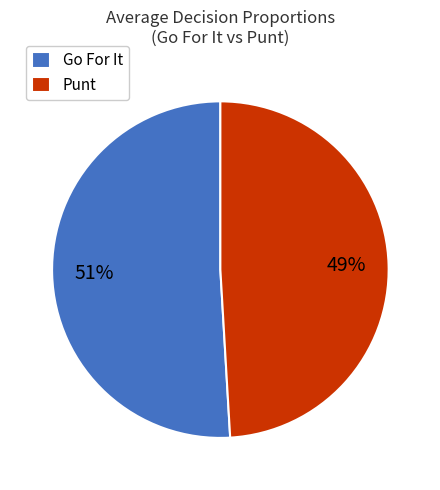

Which has a higher value, Go For It or Punt?

Go For It